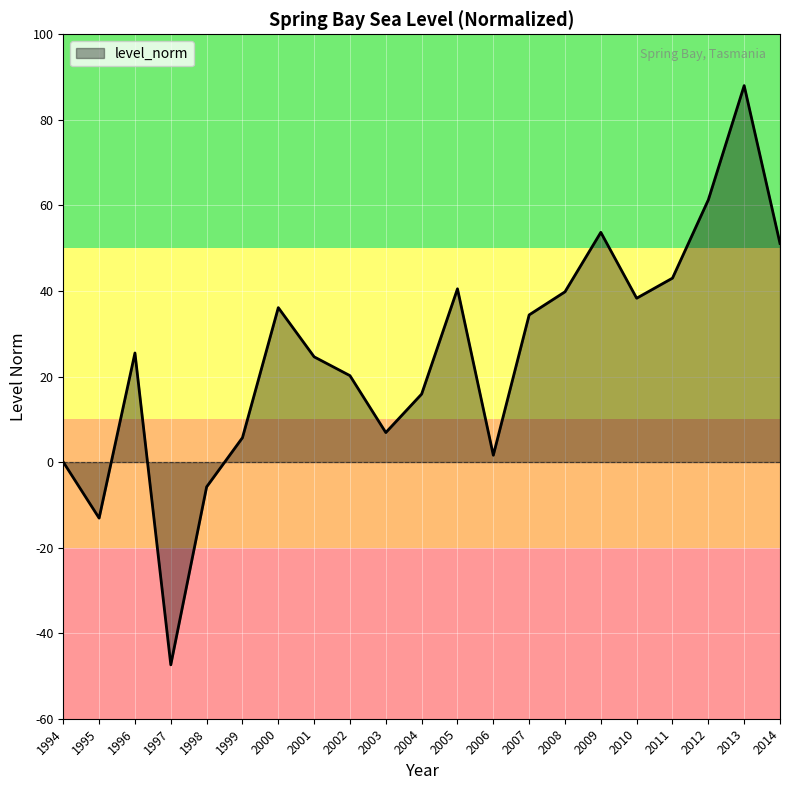

The chart shows a value of 5.7 at 1999. True or false?

True